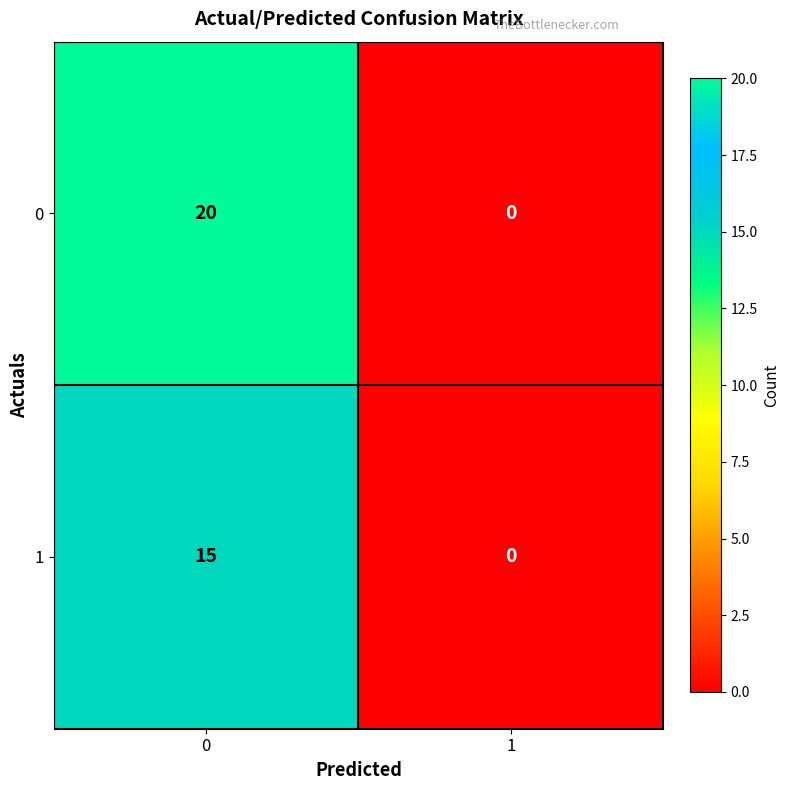

Reading left to right, transcribe all the data shown in this chart.

0: 20	0
1: 15	0